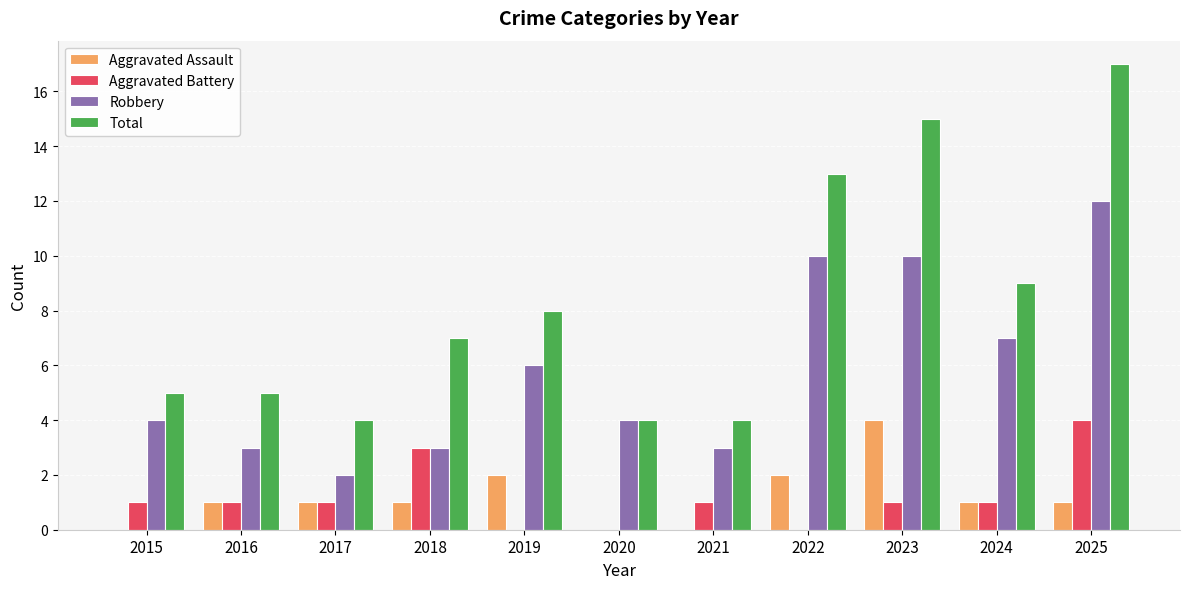

Is the value of Aggravated Battery at 2015 greater than the value of Robbery at 2018?

No